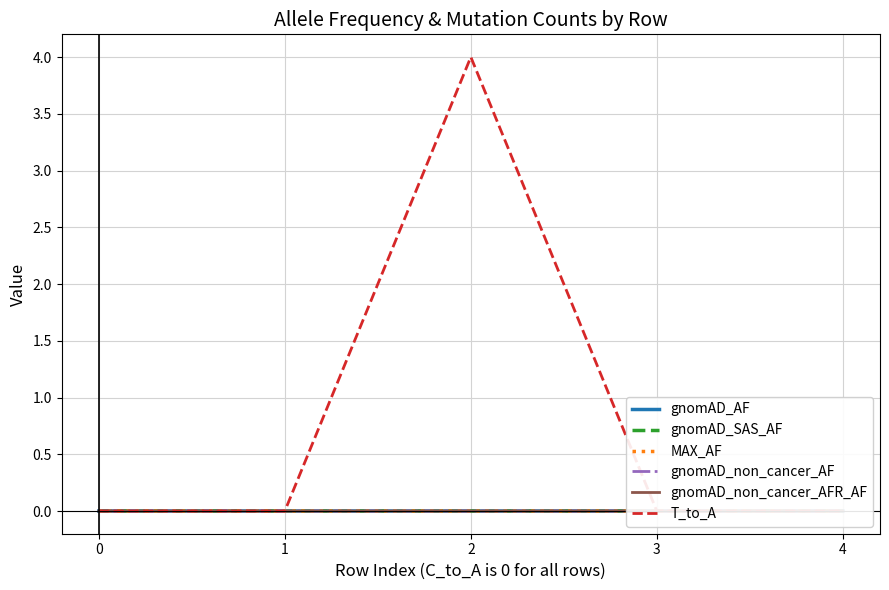

Reading left to right, transcribe all the data shown in this chart.

gnomAD_AF: 0=0.0	1=0.0	2=0.0	3=0.0	4=0.0
gnomAD_SAS_AF: 0=0.0	1=0.0	2=0.0	3=0.0	4=0.0
MAX_AF: 0=0.0	1=0.0	2=0.0	3=0.0	4=0.0
gnomAD_non_cancer_AF: 0=0.0	1=0.0	2=0.0	3=0.0	4=0.0
gnomAD_non_cancer_AFR_AF: 0=0.0	1=0.0	2=0.0	3=0.0	4=0.0
T_to_A: 0=0.0	1=0.0	2=4.0	3=0.0	4=0.0